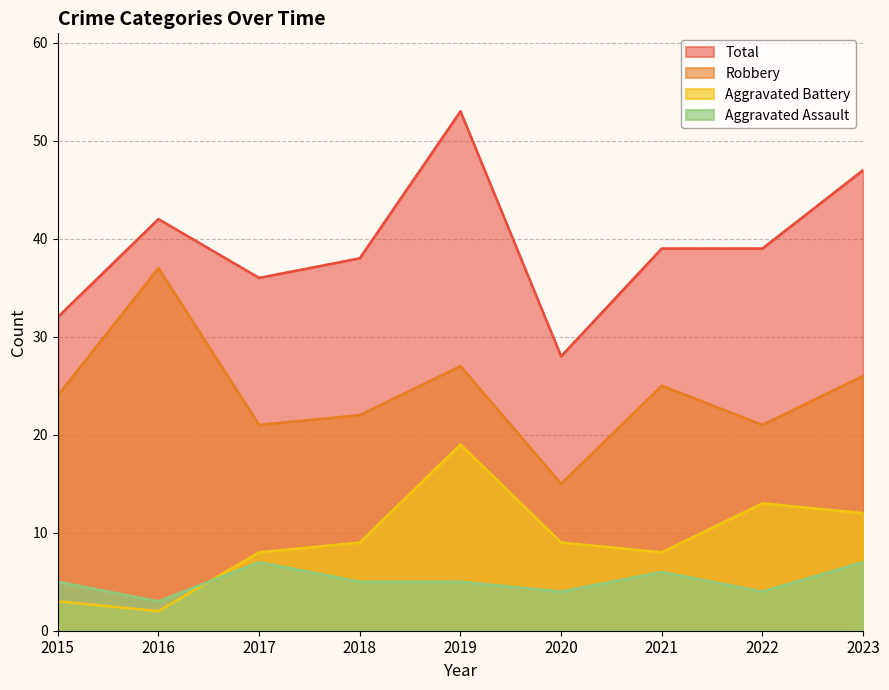

What is the difference between the maximum and second lowest values in the Total series?

21